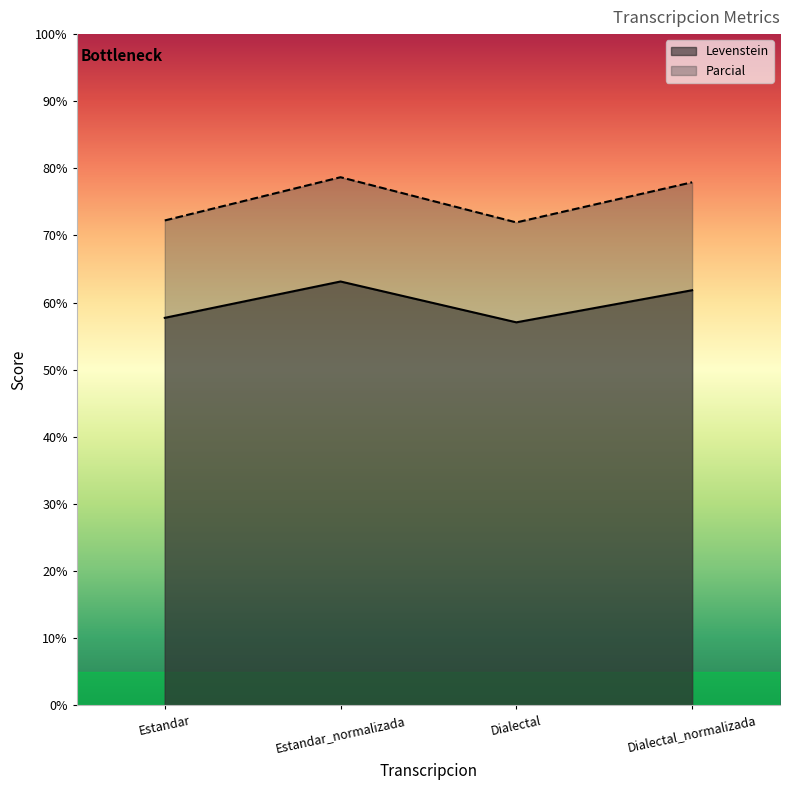

What is the difference between the second highest and second lowest values in the Parcial series?

5.7